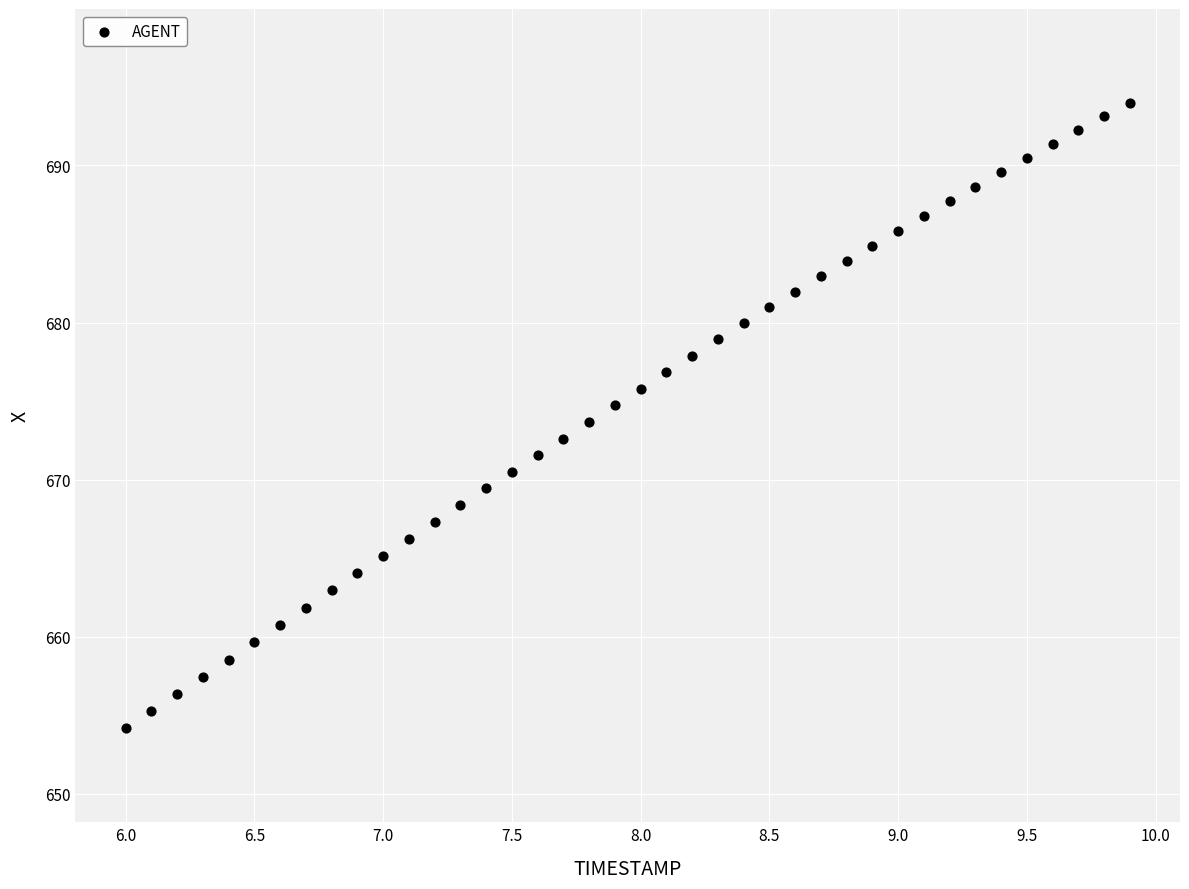

What is the range of X values (max minus min)?

3.9